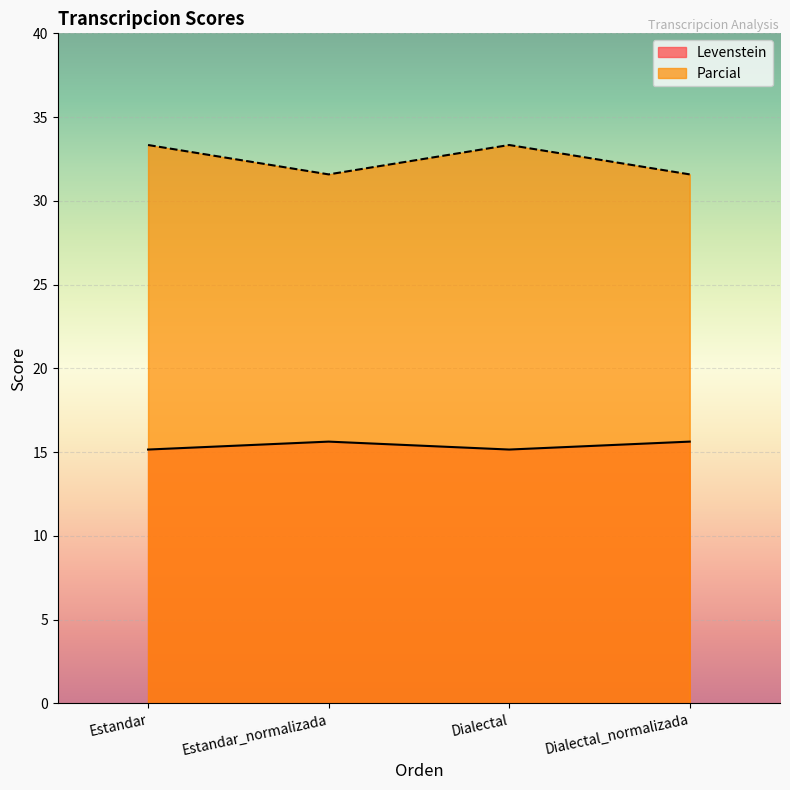

Which series has the largest total across all categories?

Parcial